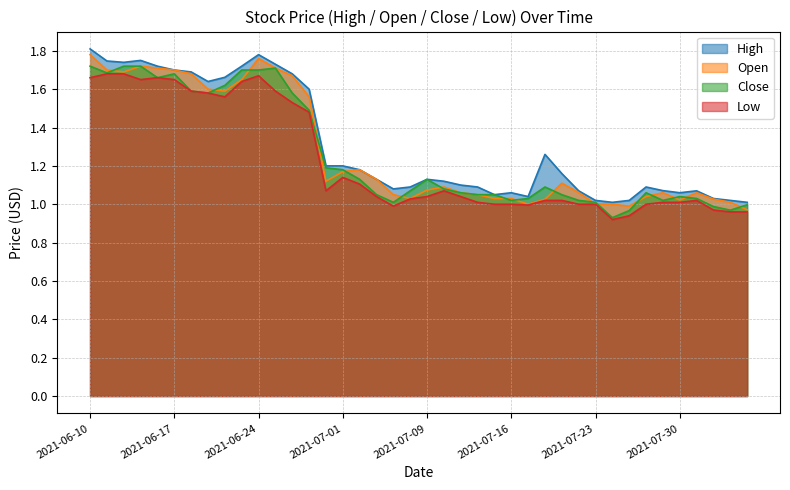

What is the value of the High point at the 13th from the left?

1.7